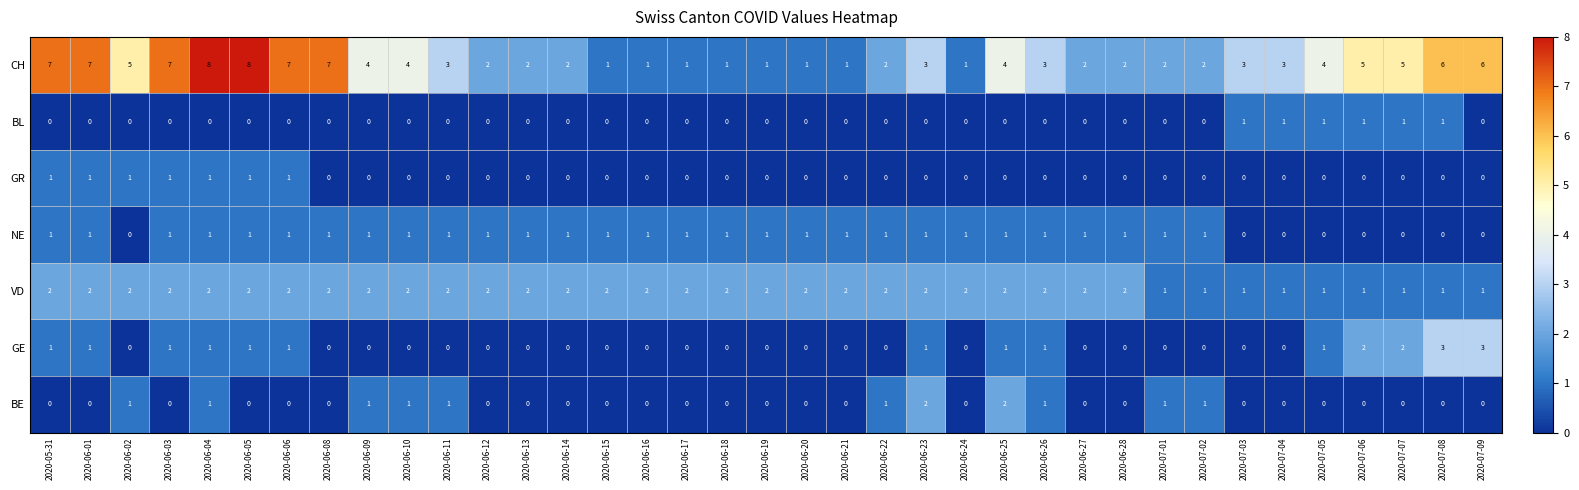

At which category is the sum across all series the highest?

2020-06-04